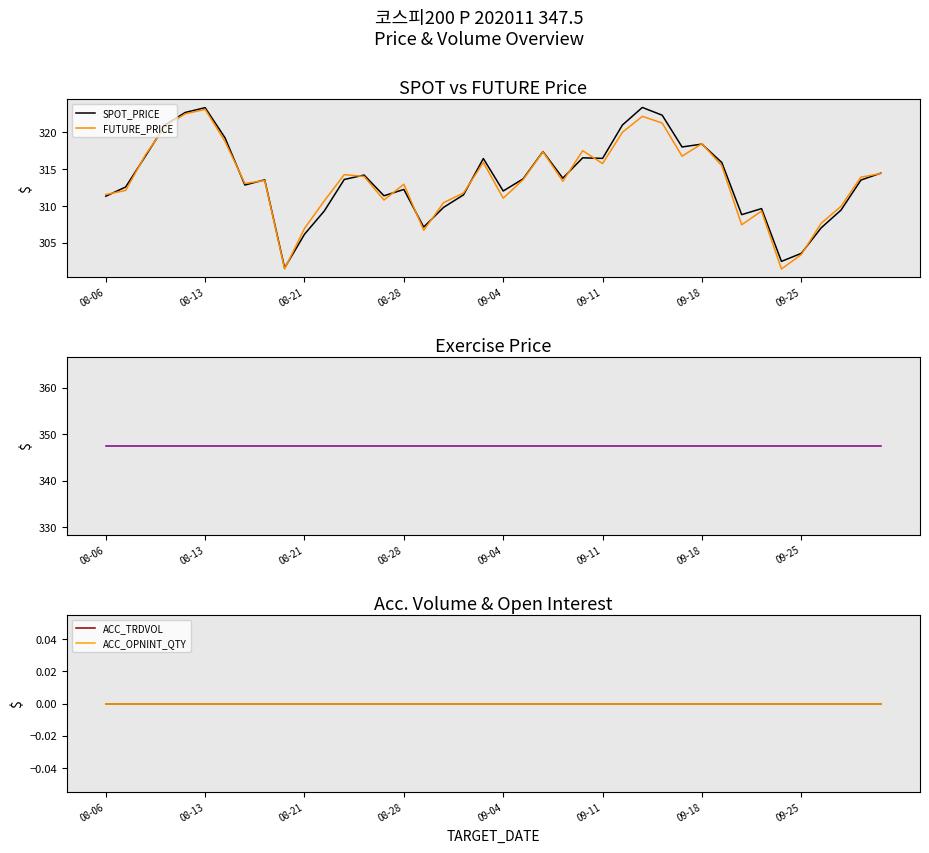

Rank the series by their maximum value, from highest to lowest.

EXERCISE_PRICE, SPOT_PRICE, FUTURE_PRICE, ACC_TRDVOL, ACC_OPNINT_QTY